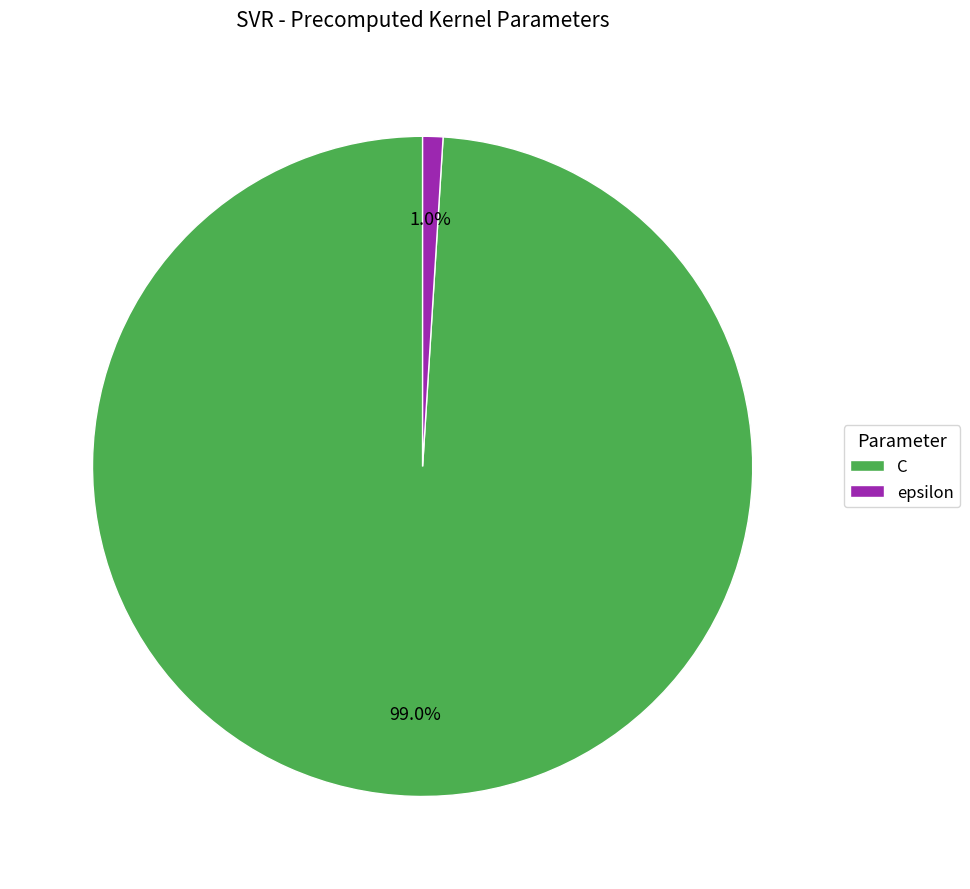

Rank the categories by value from highest to lowest.

C, epsilon